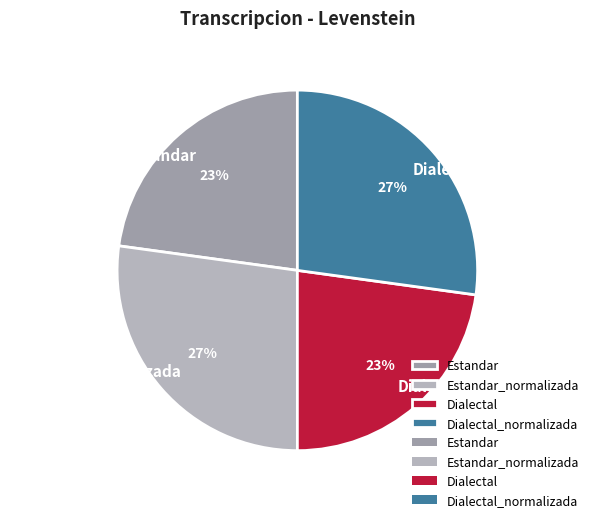

Count the number of slices in the pie.

4